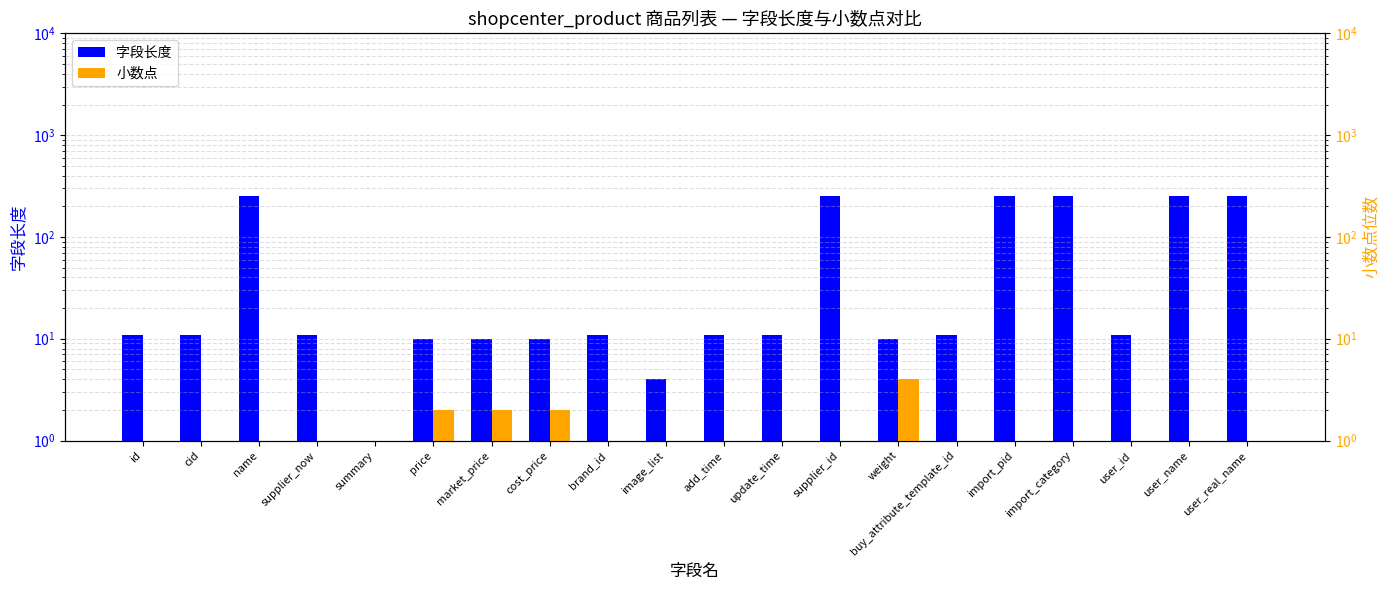

Count the number of data series in this chart.

2